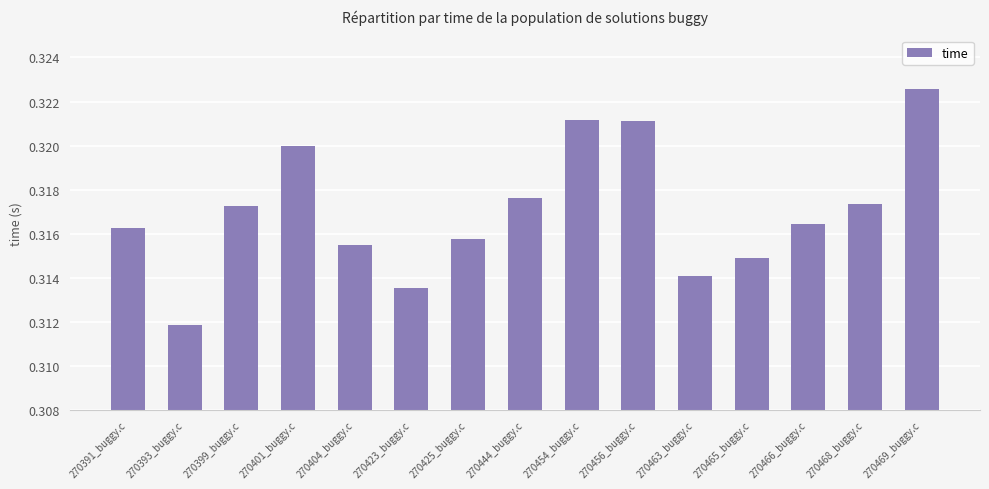

Where is the data nearest to the value 0?

270393_buggy.c